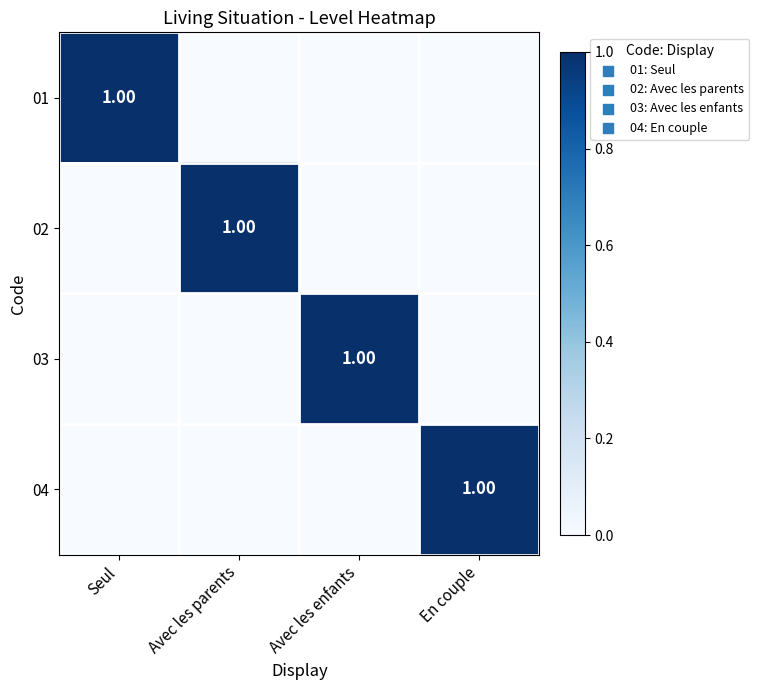

Which series changed the most between Avec les enfants and En couple?

03